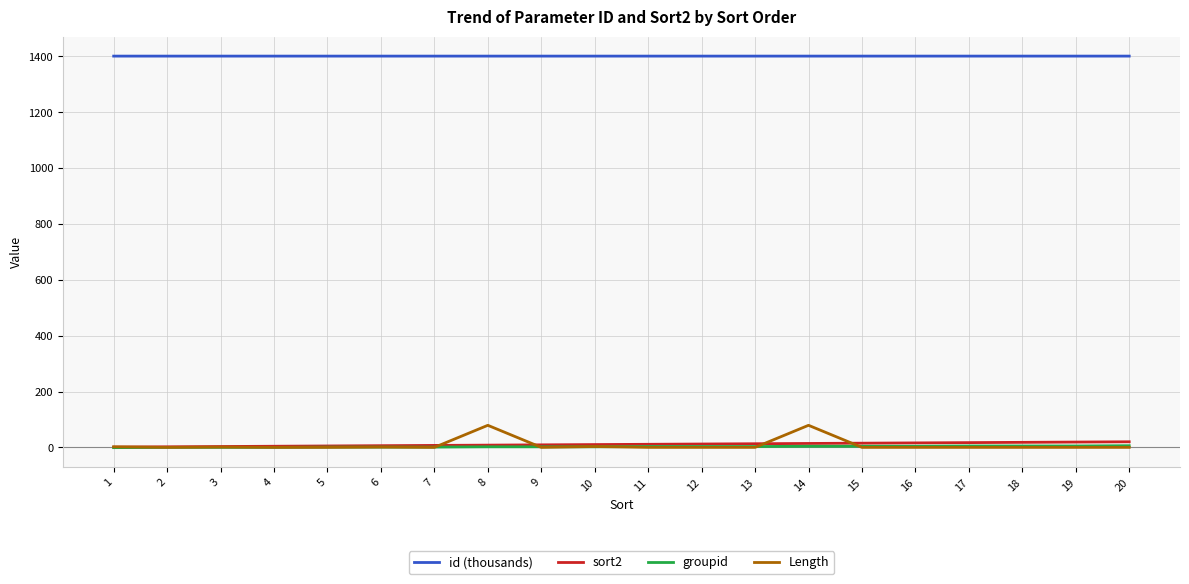

What is the maximum value shown in the chart?

1401.0